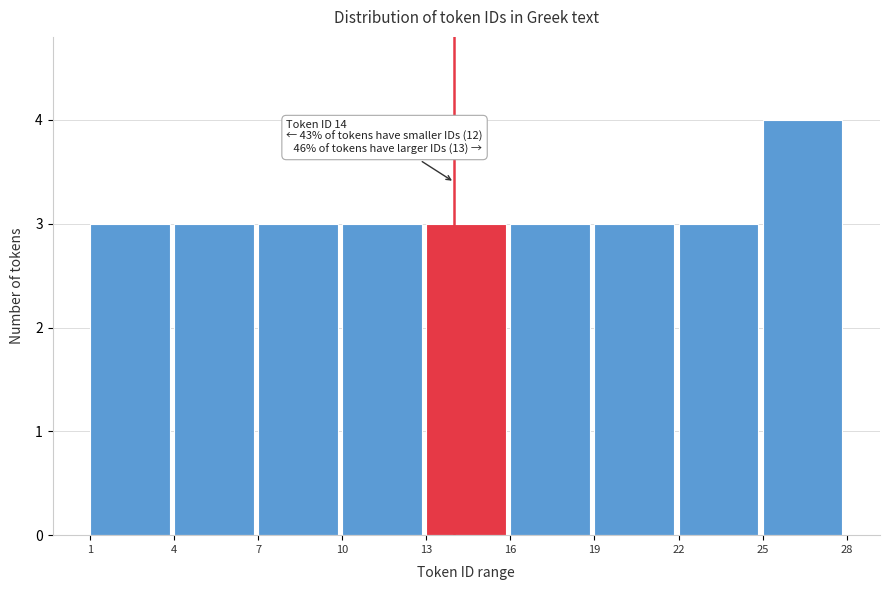

Over which range of the x-axis is the bar tallest?

25 to 28